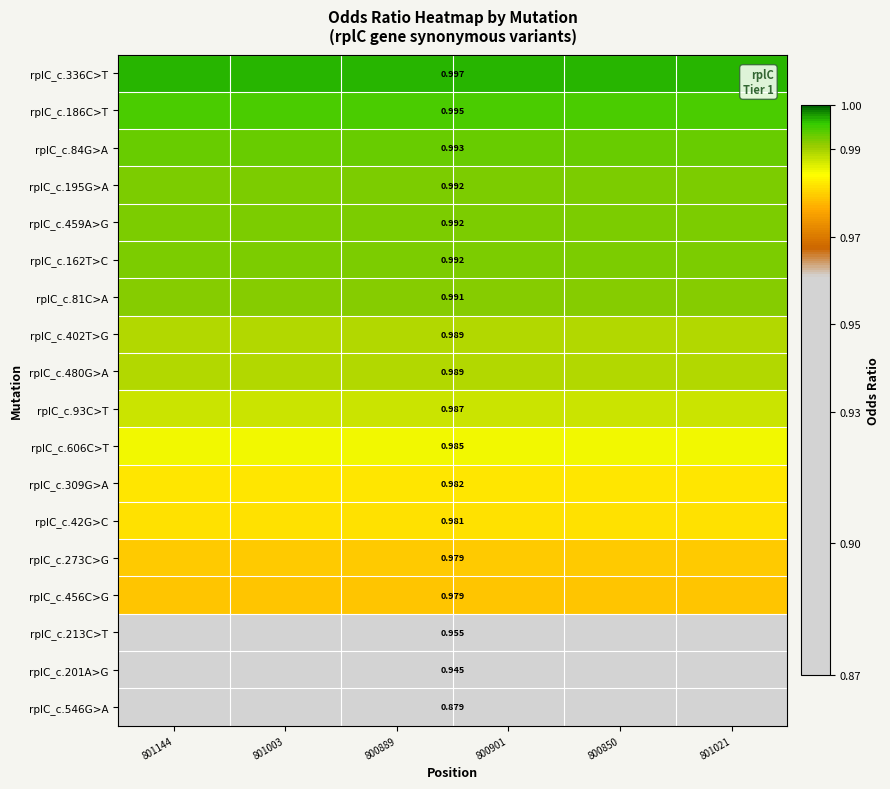

Which series changed the most between 800889 and 800850?

rplC_c.336C>T